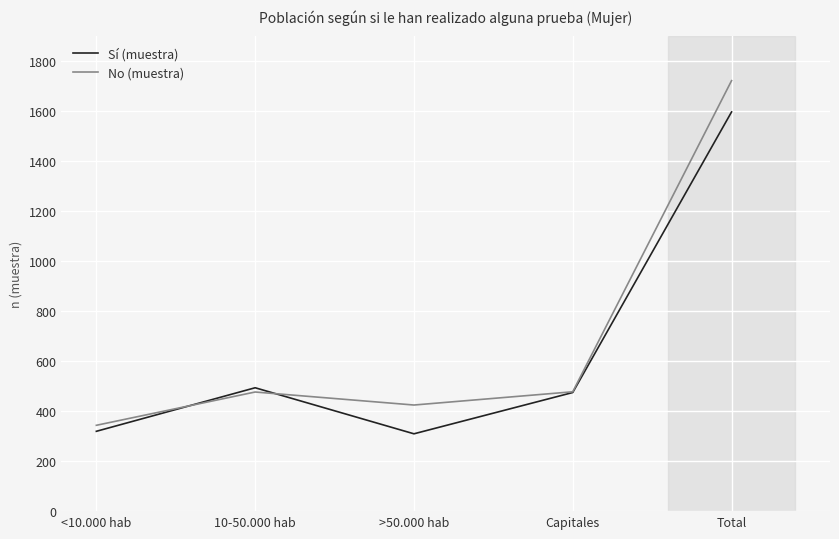

What is the highest value of the Sí (muestra) series?

1595